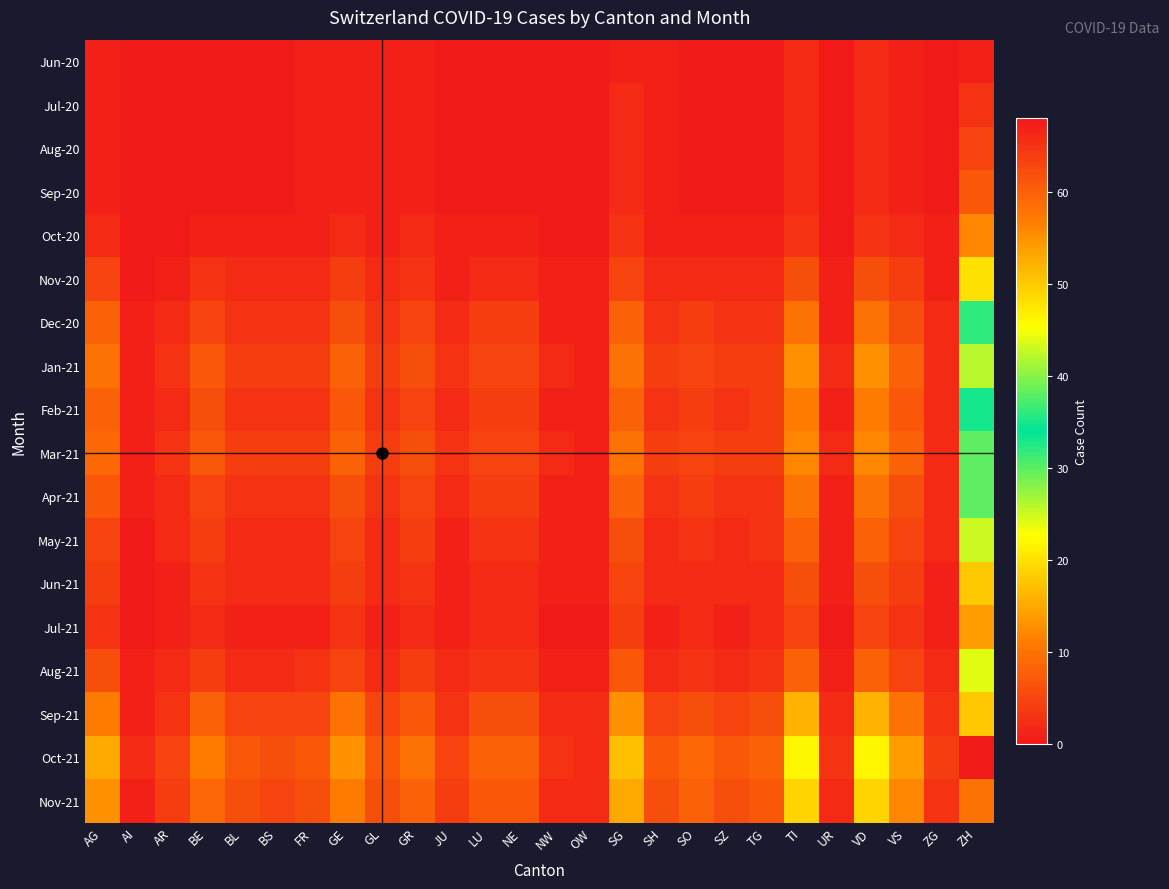

Reading left to right, list all the values displayed in this chart.

Jun-20: AG=1	AI=0	AR=0	BE=0	BL=0	BS=0	FR=1	GE=1	GL=1	GR=1	JU=0	LU=0	NE=0	NW=0	OW=0	SG=1	SH=1	SO=0	SZ=0	TG=0	TI=2	UR=0	VD=2	VS=1	ZG=0	ZH=1
Jul-20: AG=1	AI=0	AR=0	BE=0	BL=0	BS=0	FR=1	GE=1	GL=1	GR=1	JU=0	LU=0	NE=0	NW=0	OW=0	SG=2	SH=1	SO=0	SZ=0	TG=0	TI=2	UR=0	VD=2	VS=1	ZG=0	ZH=3
Aug-20: AG=1	AI=0	AR=0	BE=0	BL=0	BS=0	FR=1	GE=1	GL=1	GR=1	JU=0	LU=0	NE=0	NW=0	OW=0	SG=2	SH=1	SO=0	SZ=0	TG=0	TI=2	UR=0	VD=2	VS=1	ZG=0	ZH=5
Sep-20: AG=1	AI=0	AR=0	BE=0	BL=0	BS=0	FR=1	GE=1	GL=1	GR=1	JU=0	LU=0	NE=0	NW=0	OW=0	SG=2	SH=1	SO=0	SZ=0	TG=0	TI=2	UR=0	VD=2	VS=1	ZG=0	ZH=7
Oct-20: AG=2	AI=0	AR=0	BE=1	BL=1	BS=1	FR=1	GE=2	GL=1	GR=2	JU=1	LU=1	NE=1	NW=0	OW=0	SG=3	SH=1	SO=1	SZ=1	TG=1	TI=3	UR=0	VD=3	VS=2	ZG=1	ZH=12
Nov-20: AG=5	AI=0	AR=1	BE=3	BL=2	BS=2	FR=2	GE=4	GL=2	GR=3	JU=1	LU=2	NE=2	NW=1	OW=1	SG=5	SH=2	SO=2	SZ=2	TG=2	TI=6	UR=1	VD=6	VS=4	ZG=1	ZH=20
Dec-20: AG=8	AI=1	AR=2	BE=5	BL=3	BS=3	FR=3	GE=6	GL=3	GR=5	JU=2	LU=4	NE=4	NW=1	OW=1	SG=8	SH=3	SO=4	SZ=3	TG=3	TI=10	UR=1	VD=10	VS=6	ZG=2	ZH=32
Jan-21: AG=10	AI=1	AR=3	BE=7	BL=4	BS=4	FR=4	GE=8	GL=4	GR=6	JU=3	LU=5	NE=5	NW=2	OW=1	SG=10	SH=4	SO=5	SZ=4	TG=4	TI=13	UR=2	VD=13	VS=8	ZG=2	ZH=42
Feb-21: AG=8	AI=1	AR=2	BE=6	BL=3	BS=3	FR=3	GE=7	GL=3	GR=5	JU=2	LU=4	NE=4	NW=1	OW=1	SG=8	SH=3	SO=4	SZ=3	TG=4	TI=11	UR=1	VD=11	VS=7	ZG=2	ZH=35
Mar-21: AG=9	AI=1	AR=3	BE=7	BL=4	BS=4	FR=4	GE=8	GL=4	GR=6	JU=3	LU=5	NE=5	NW=2	OW=1	SG=10	SH=4	SO=5	SZ=4	TG=4	TI=12	UR=2	VD=12	VS=8	ZG=2	ZH=38
Apr-21: AG=7	AI=1	AR=2	BE=5	BL=3	BS=3	FR=3	GE=6	GL=3	GR=5	JU=2	LU=4	NE=4	NW=1	OW=1	SG=8	SH=3	SO=4	SZ=3	TG=3	TI=10	UR=1	VD=10	VS=6	ZG=2	ZH=30
May-21: AG=5	AI=0	AR=2	BE=4	BL=2	BS=2	FR=2	GE=5	GL=2	GR=4	JU=1	LU=3	NE=3	NW=1	OW=1	SG=6	SH=2	SO=3	SZ=2	TG=3	TI=8	UR=1	VD=8	VS=5	ZG=2	ZH=25
Jun-21: AG=4	AI=0	AR=1	BE=3	BL=2	BS=2	FR=2	GE=4	GL=2	GR=3	JU=1	LU=2	NE=2	NW=1	OW=1	SG=5	SH=2	SO=2	SZ=2	TG=2	TI=6	UR=1	VD=6	VS=4	ZG=1	ZH=18
Jul-21: AG=3	AI=0	AR=1	BE=2	BL=1	BS=1	FR=1	GE=3	GL=1	GR=2	JU=1	LU=2	NE=2	NW=0	OW=0	SG=4	SH=1	SO=2	SZ=1	TG=2	TI=5	UR=0	VD=5	VS=3	ZG=1	ZH=14
Aug-21: AG=6	AI=1	AR=2	BE=4	BL=2	BS=2	FR=3	GE=5	GL=2	GR=4	JU=2	LU=3	NE=3	NW=1	OW=1	SG=7	SH=2	SO=3	SZ=2	TG=3	TI=8	UR=1	VD=8	VS=5	ZG=2	ZH=24
Sep-21: AG=11	AI=1	AR=3	BE=8	BL=5	BS=5	FR=5	GE=10	GL=5	GR=7	JU=3	LU=6	NE=6	NW=2	OW=2	SG=13	SH=5	SO=6	SZ=5	TG=6	TI=16	UR=2	VD=16	VS=10	ZG=3	ZH=50
Oct-21: AG=15	AI=2	AR=5	BE=11	BL=7	BS=6	FR=7	GE=13	GL=7	GR=10	JU=5	LU=8	NE=8	NW=3	OW=2	SG=17	SH=7	SO=9	SZ=7	TG=8	TI=22	UR=3	VD=22	VS=14	ZG=4	ZH=68
Nov-21: AG=13	AI=1	AR=4	BE=9	BL=6	BS=5	FR=6	GE=11	GL=6	GR=8	JU=4	LU=7	NE=7	NW=2	OW=2	SG=15	SH=6	SO=8	SZ=6	TG=7	TI=19	UR=2	VD=19	VS=12	ZG=3	ZH=58